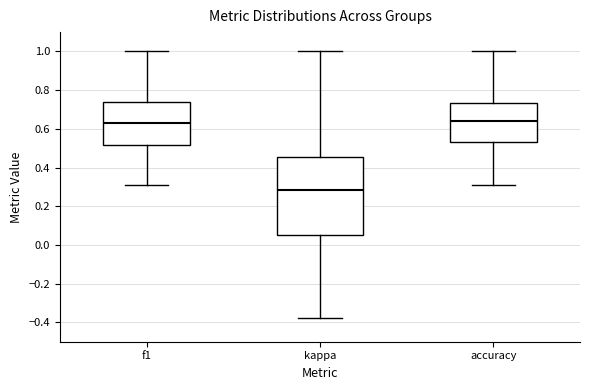

Which box's median line is the lowest?

kappa